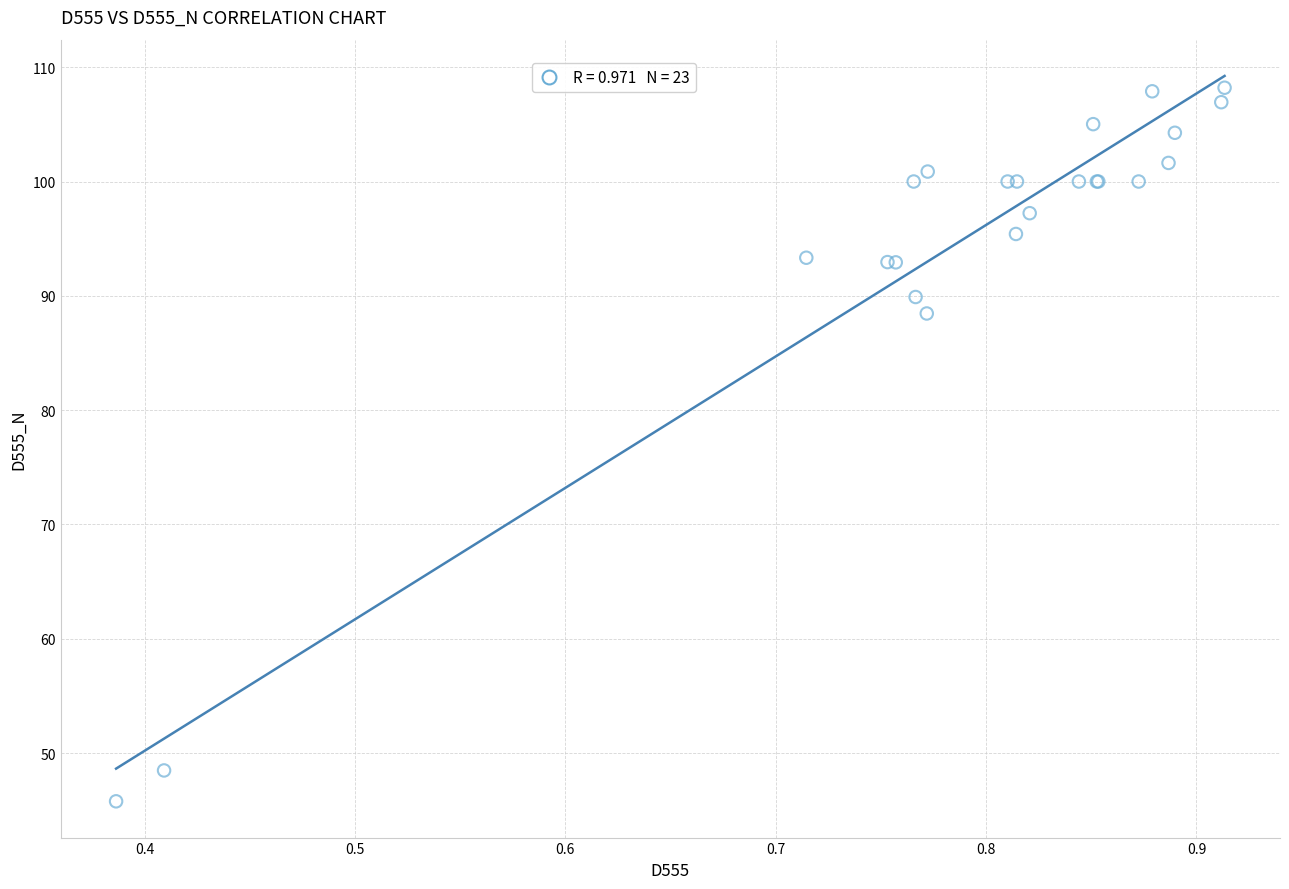

What Y value in the scatter plot is closest to 76?

88.5